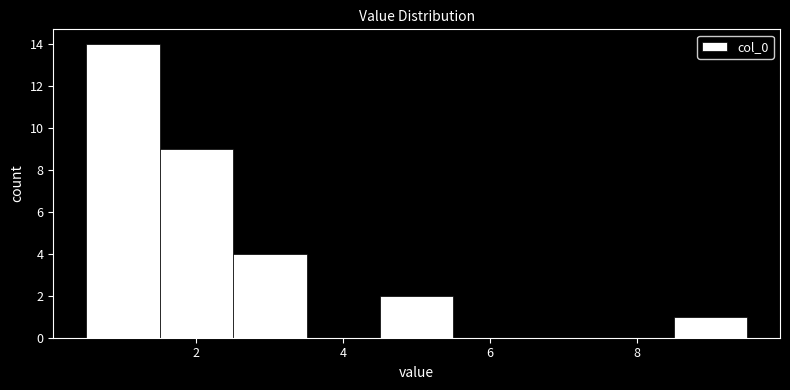

What is the height of the bar covering 0.5 to 1.5 on the x-axis? Neither the bar edges nor the heights are printed on the chart, so give them approximately, as read against the axes.

14